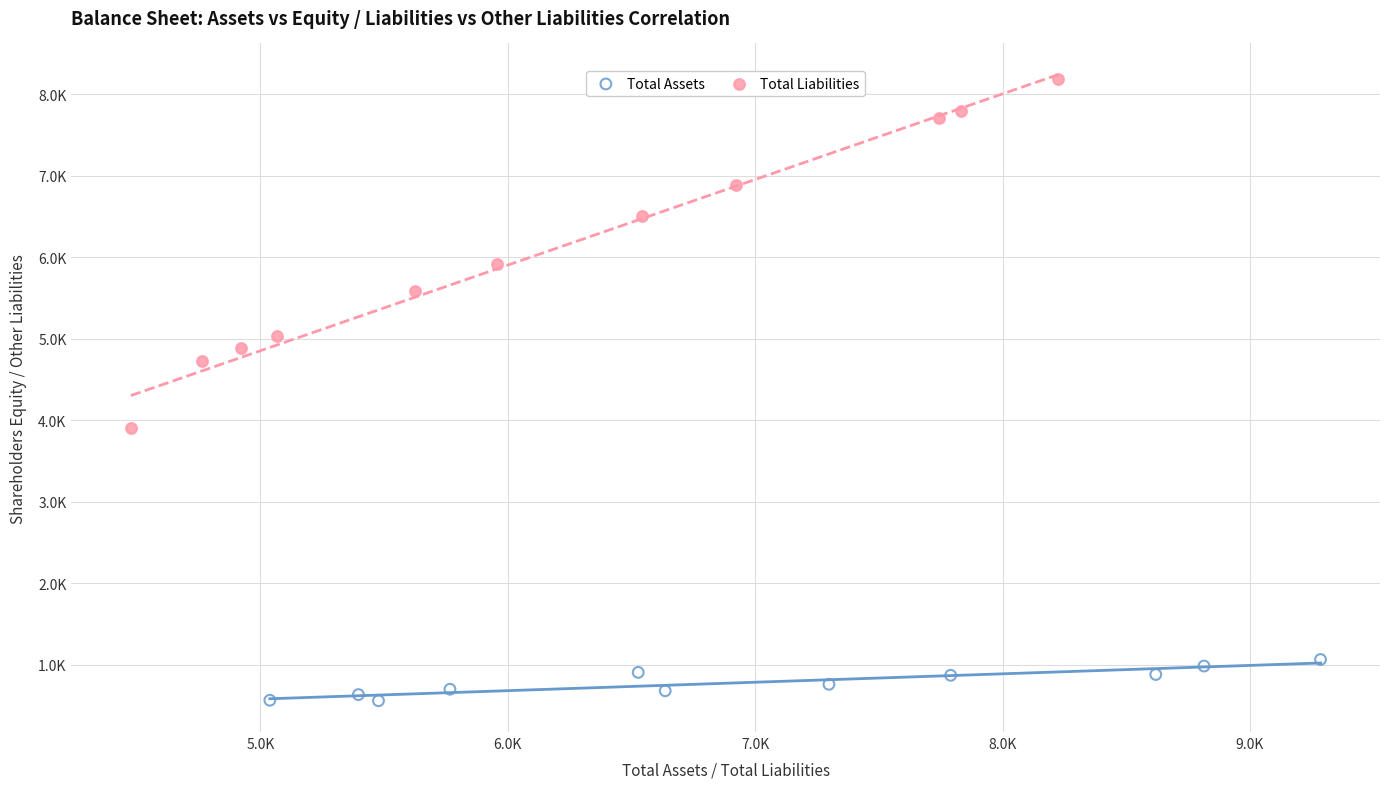

Which series reaches the maximum Y coordinate?

Total Liabilities